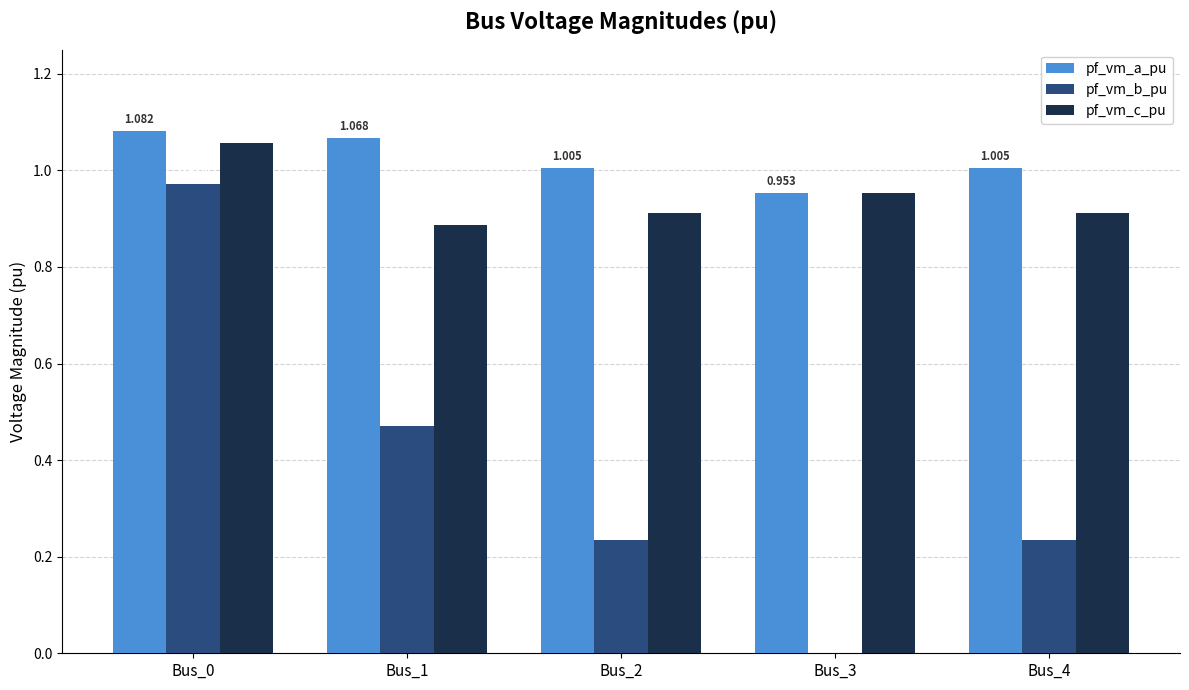

Is the value of pf_vm_c_pu at Bus_0 greater than the value of pf_vm_a_pu at Bus_3?

Yes